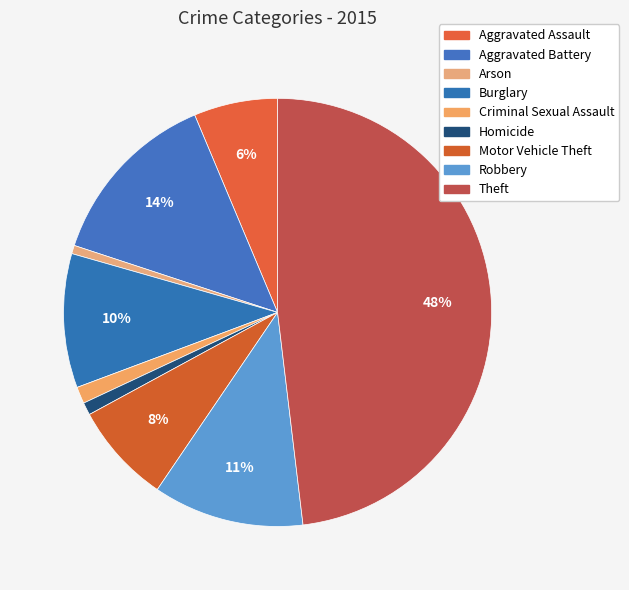

How many slices are in this pie chart?

9